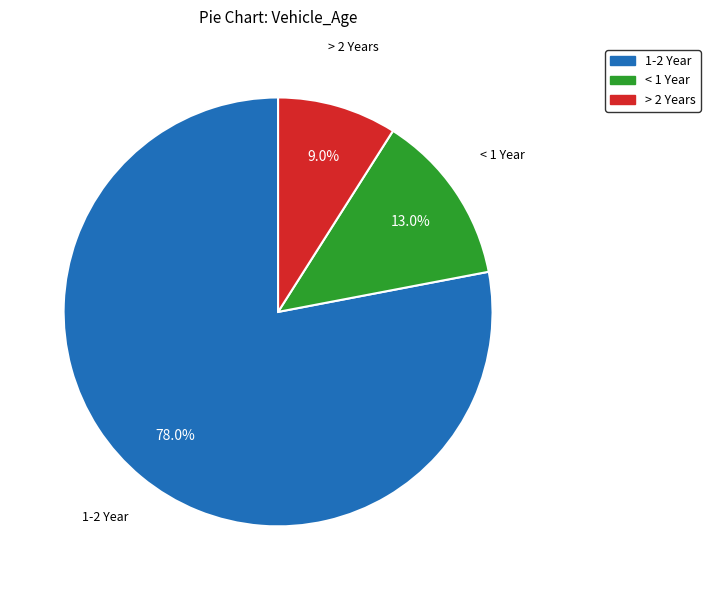

Is there a majority slice in this chart?

Yes